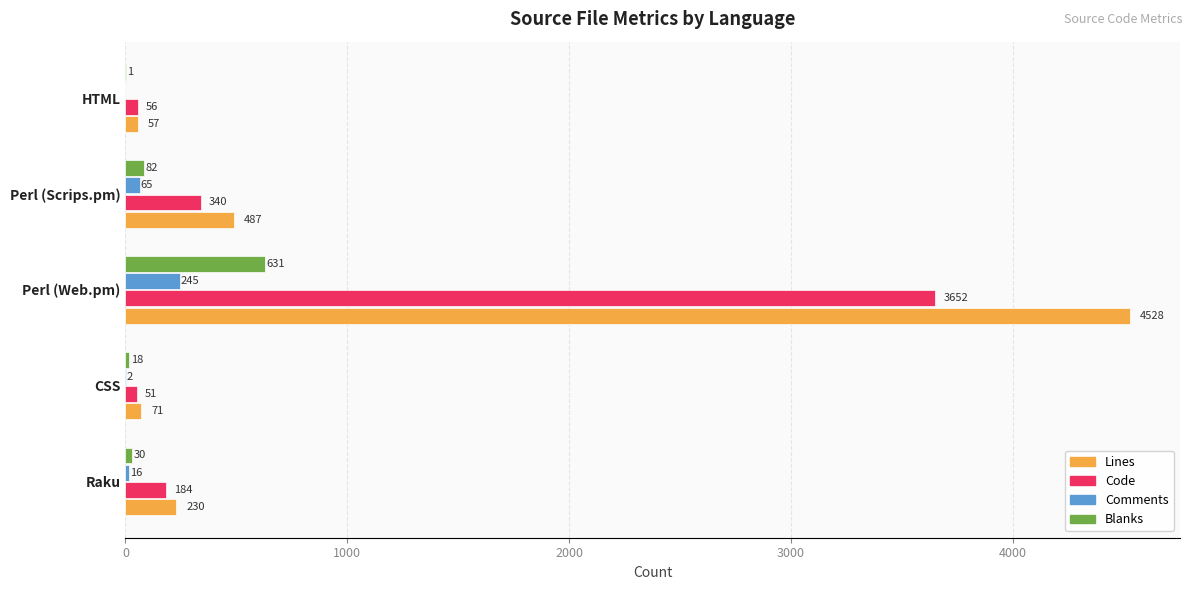

What is the sum of the Blanks values at Raku and Perl (Scrips.pm)?

112